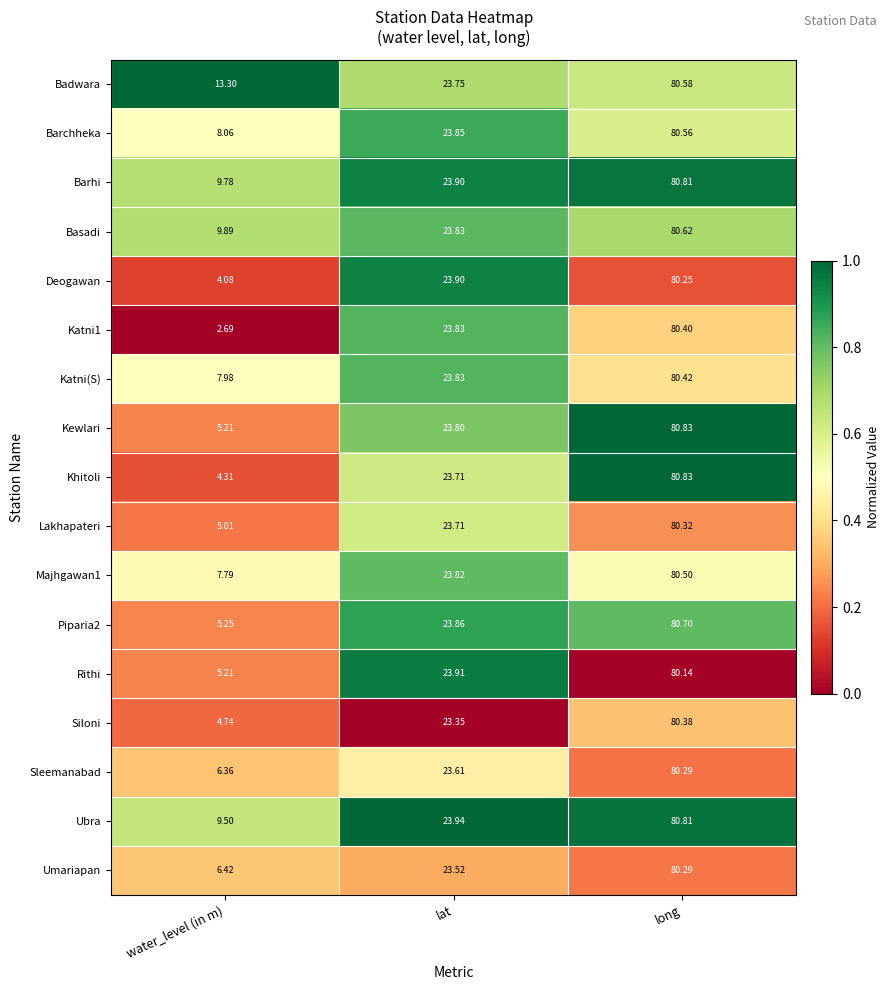

What is the maximum value shown in the chart?

80.8